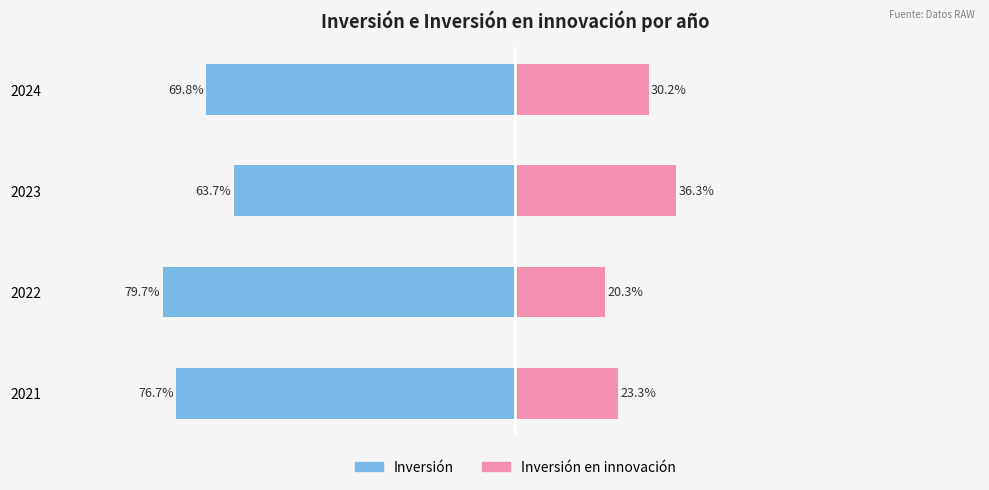

Are the bars grouped side by side (vs. stacked)?

Yes